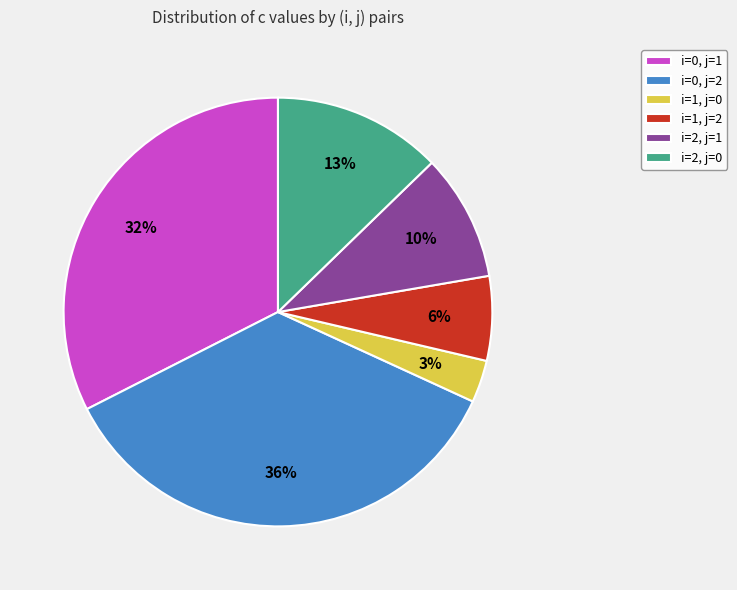

Does i=0, j=1 represent more than half of the total?

No